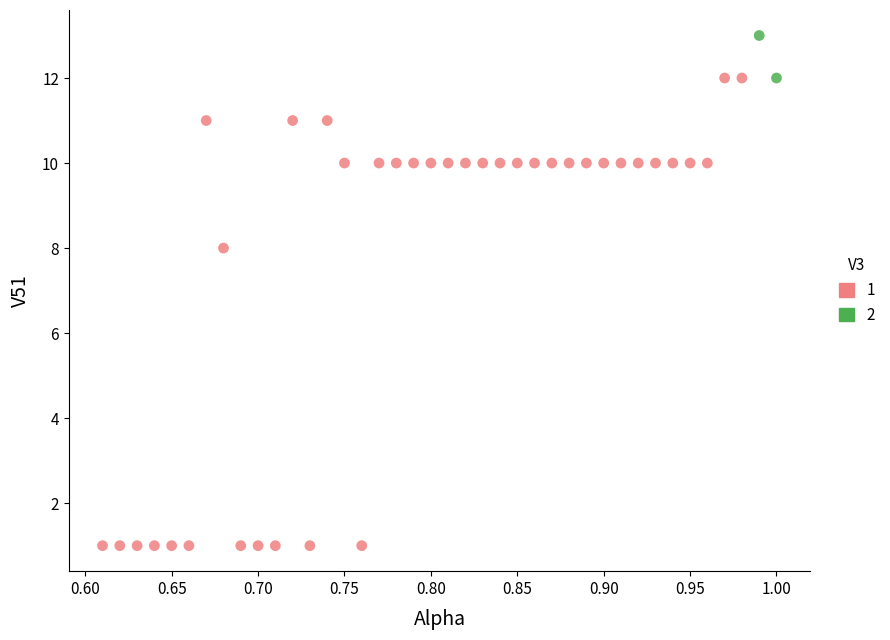

What are all the series names shown in the legend?

1, 2